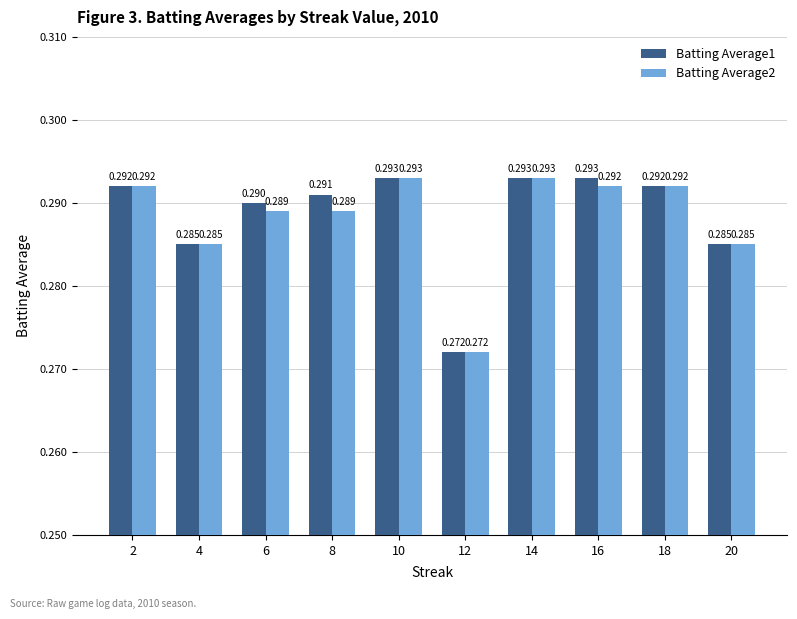

Is the value of Batting Average1 at 10 greater than the value of Batting Average2 at 18?

Yes